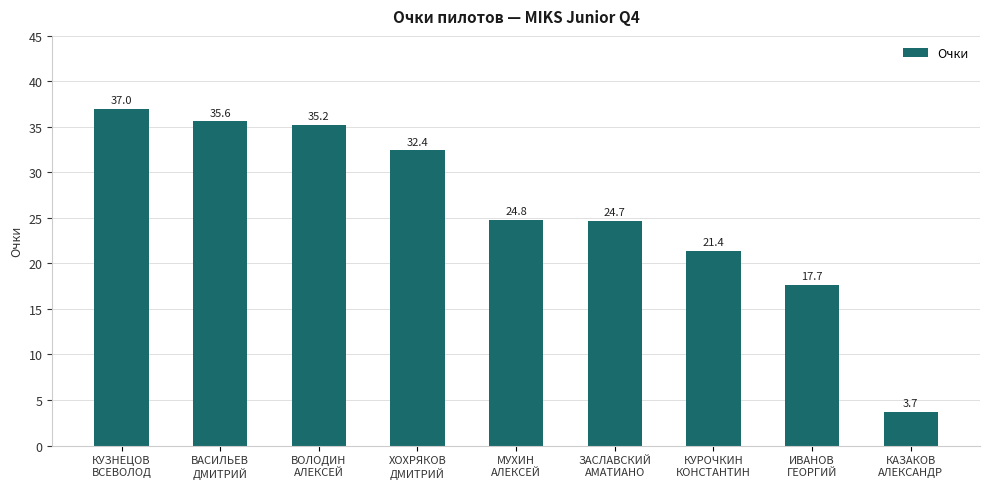

Rank the categories by value from lowest to highest.

КАЗАКОВ
АЛЕКСАНДР, ИВАНОВ
ГЕОРГИЙ, КУРОЧКИН
КОНСТАНТИН, ЗАСЛАВСКИЙ
АМАТИАНО, МУХИН
АЛЕКСЕЙ, ХОХРЯКОВ
ДМИТРИЙ, ВОЛОДИН
АЛЕКСЕЙ, ВАСИЛЬЕВ
ДМИТРИЙ, КУЗНЕЦОВ
ВСЕВОЛОД